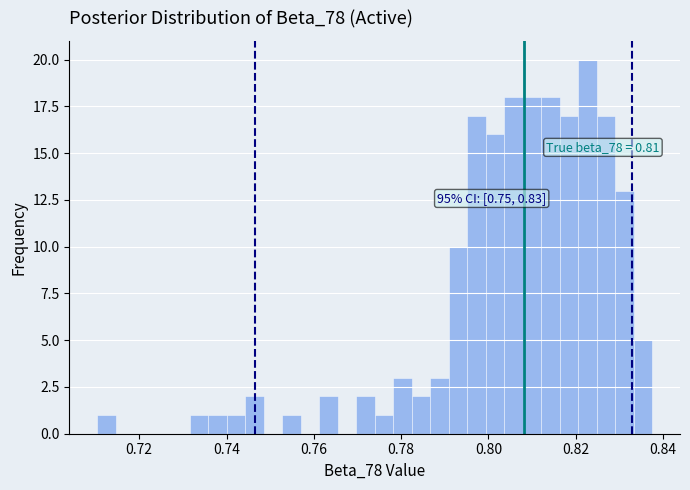

Read against the x-axis, roughly where is the centre of the tallest bar?

0.822